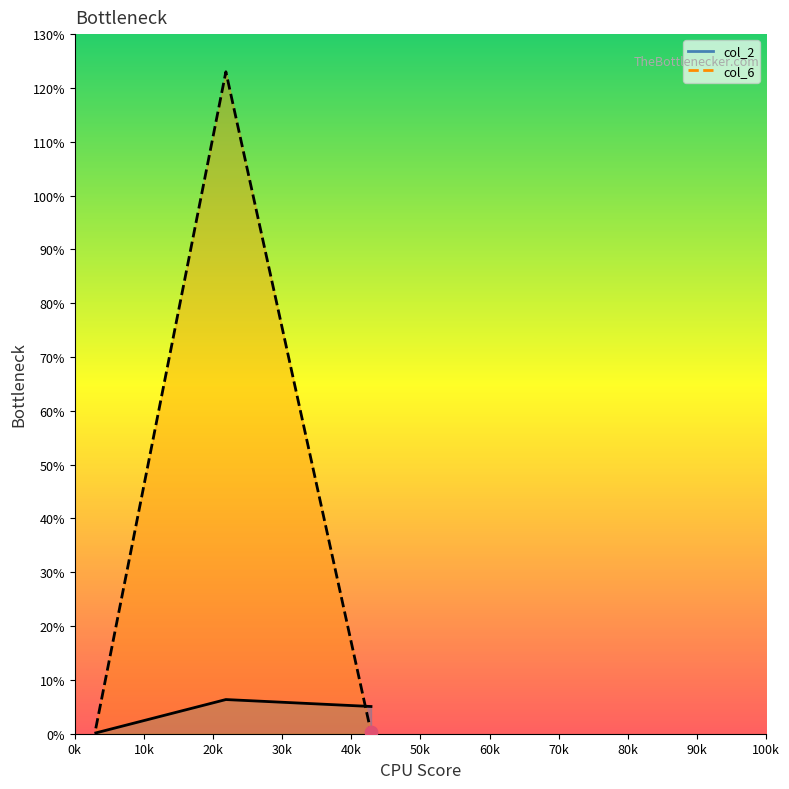

Which series contains the lowest Y value?

col_2